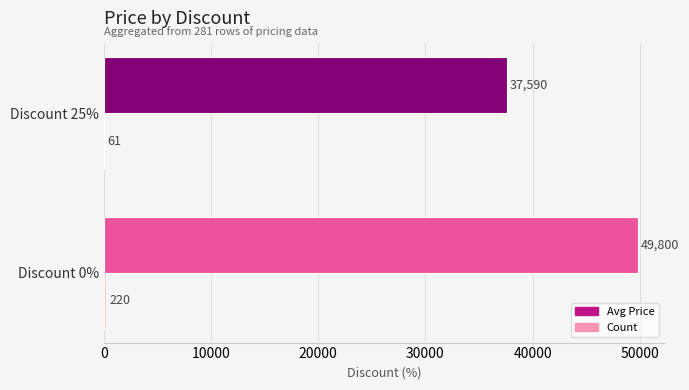

Which category has the highest value across all series?

Discount 0%